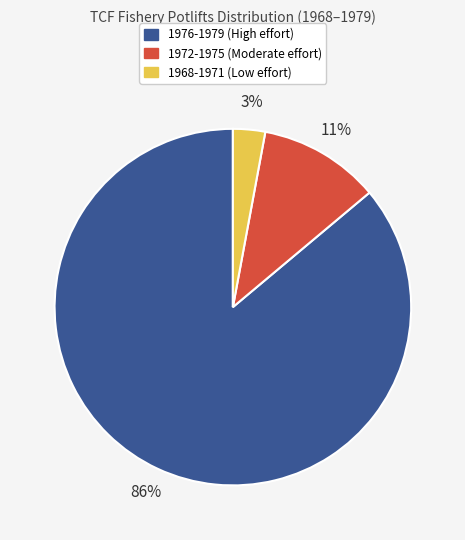

What percentage is the 1968-1971 (Low effort) slice, to the nearest percent?

3%